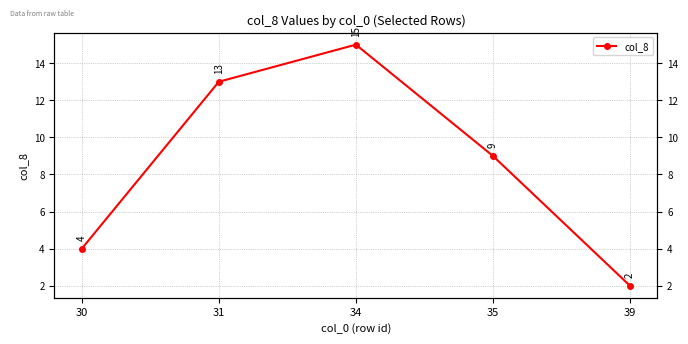

Between 39 and 31, which is larger?

31